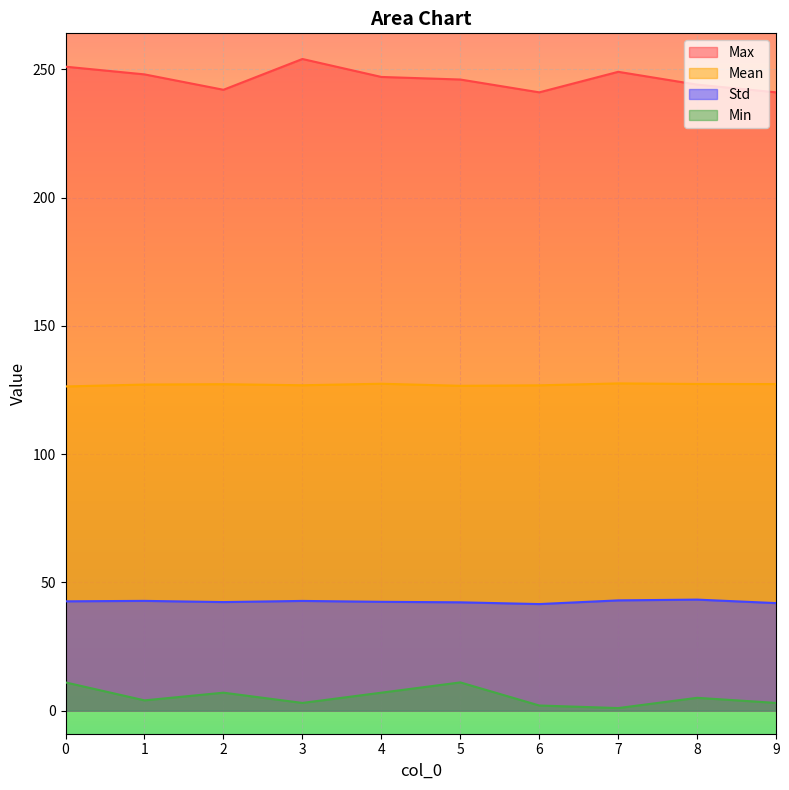

The Mean series shows 193.0 at 0. True or false?

False